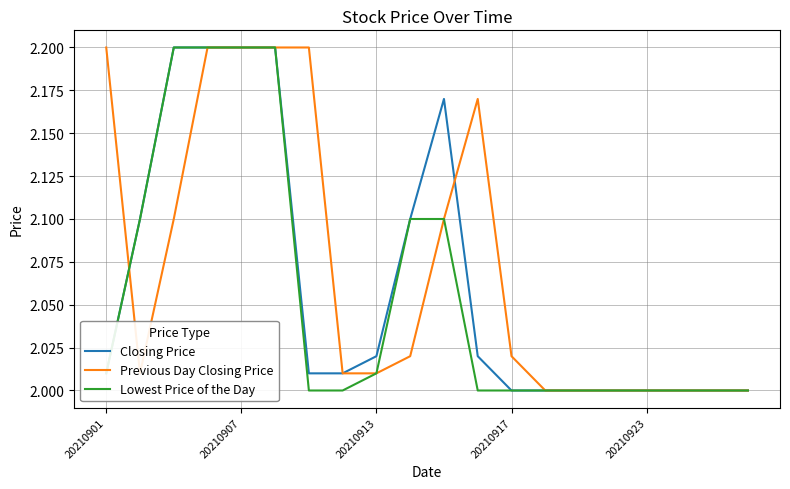

What is the difference between the maximum and minimum values in the Previous Day Closing Price series?

0.2